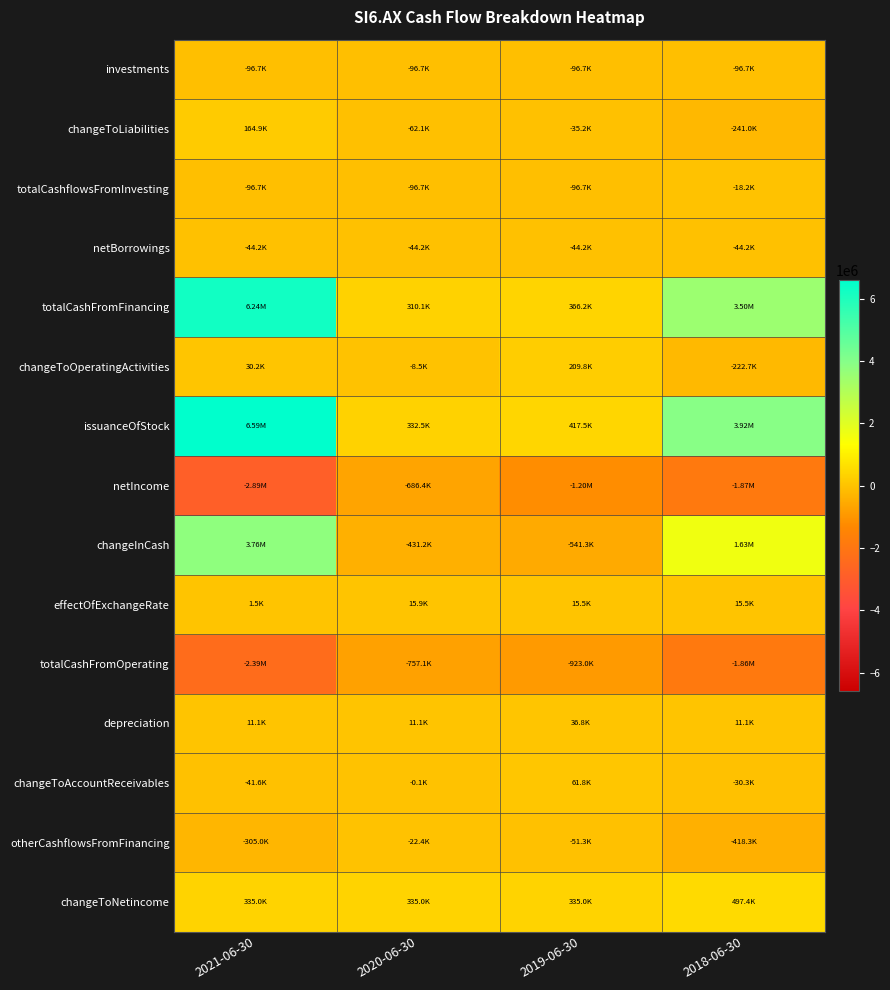

Which series has the largest total across all categories?

issuanceOfStock